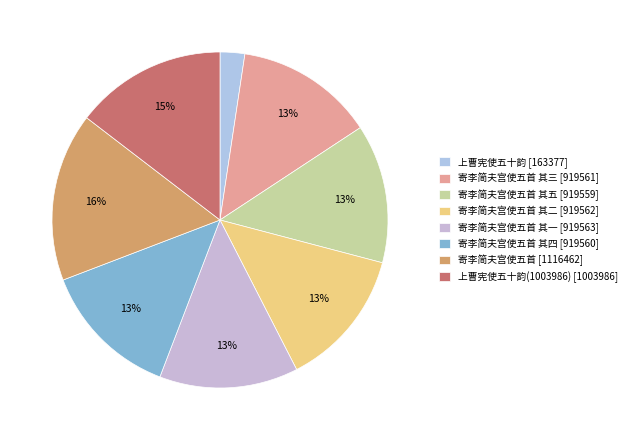

Rank the categories by value from lowest to highest.

上曹宪使五十韵, 寄李简夫宫使五首 其五, 寄李简夫宫使五首 其四, 寄李简夫宫使五首 其三, 寄李简夫宫使五首 其二, 寄李简夫宫使五首 其一, 上曹宪使五十韵(1003986), 寄李简夫宫使五首